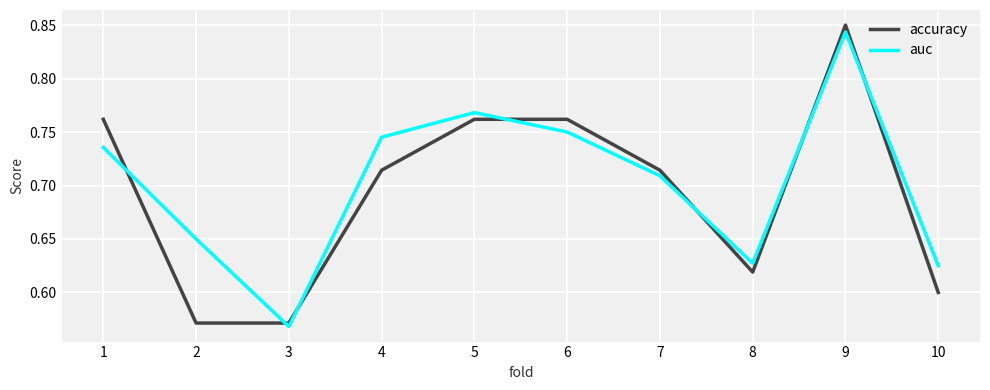

Which series has the largest total across all categories?

auc